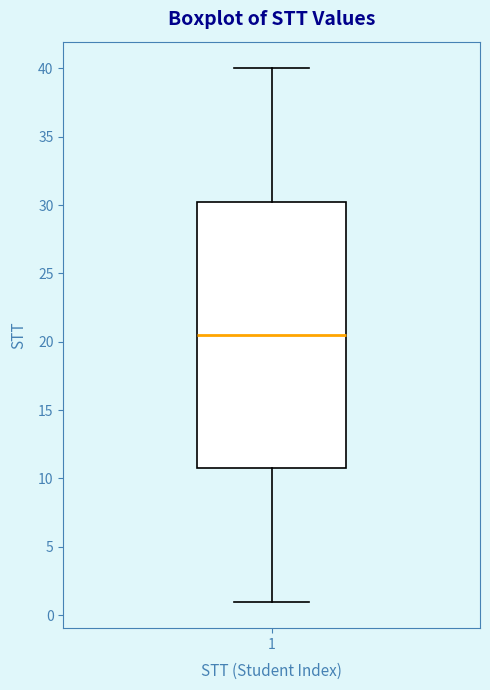

Read this box plot against the y-axis: the position of the median line, the range covered by the box, and the ends of both whiskers. The values are not printed on the chart, so give them approximately, as read against the axis.

median 20.5, box 11.0 to 30.5, whiskers 1.0 to 40.0